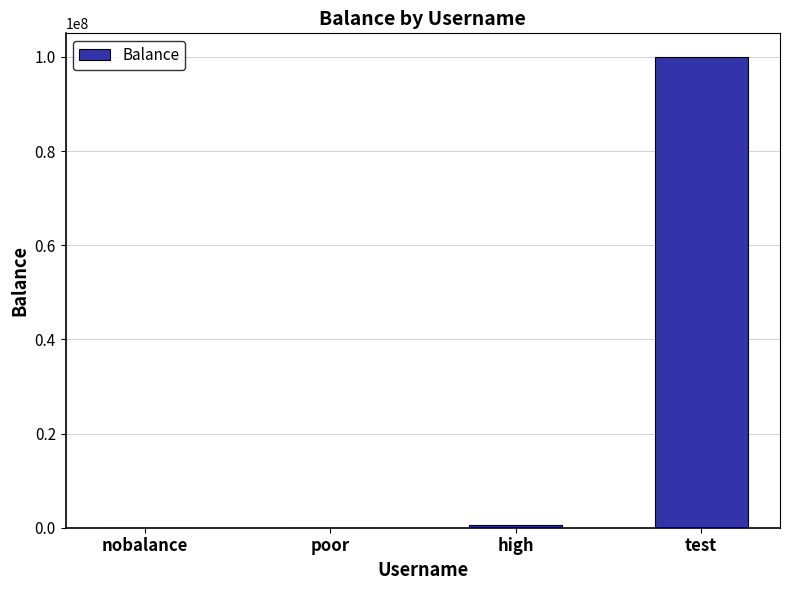

Which has a higher value, high or test?

test